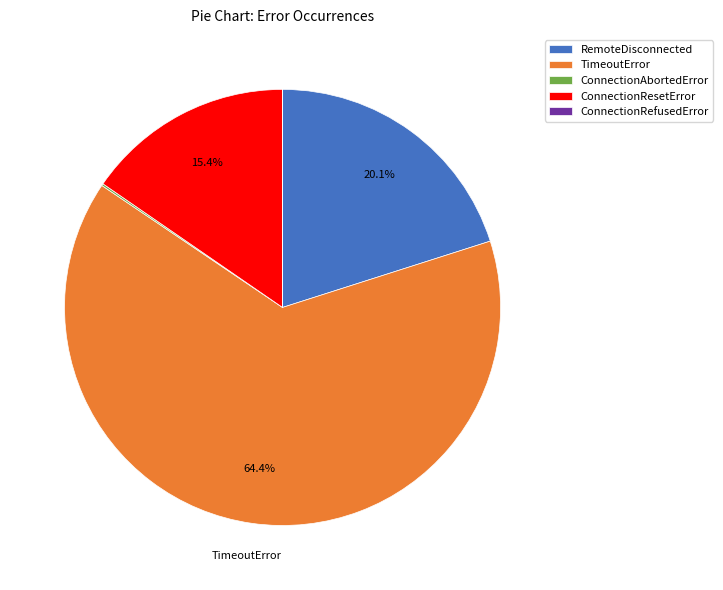

Which has a higher value, ConnectionResetError or TimeoutError?

TimeoutError